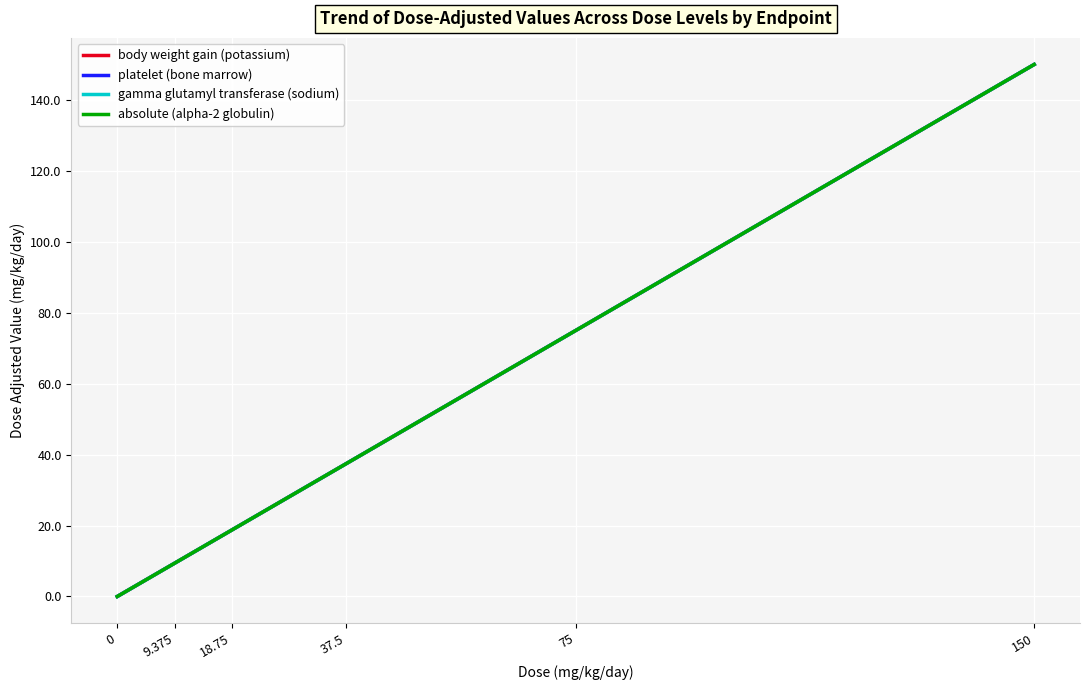

What is the maximum value for body weight gain (potassium)?

150.0